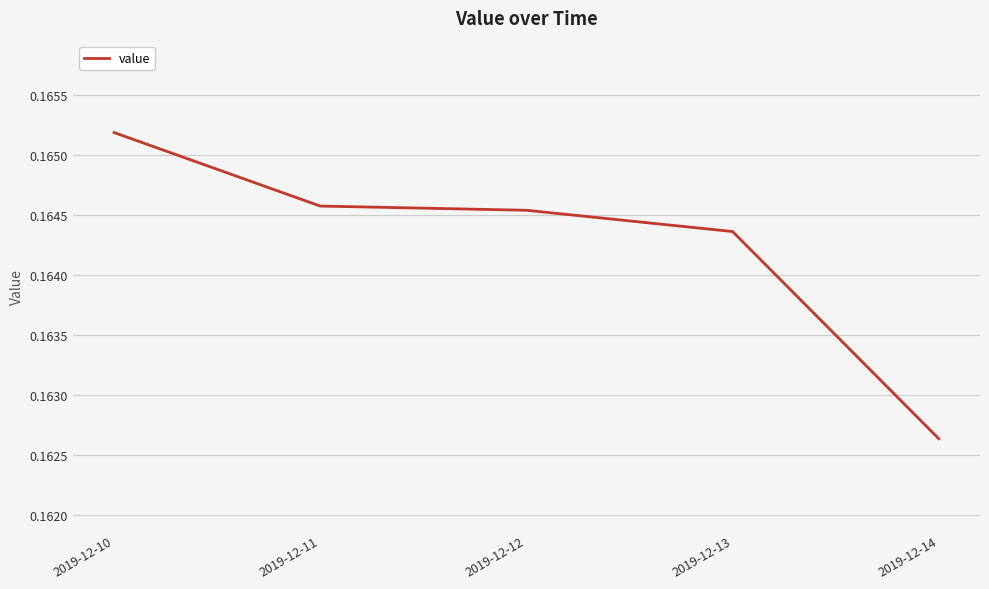

Which has a higher value, 2019-12-12 or 2019-12-11?

2019-12-11